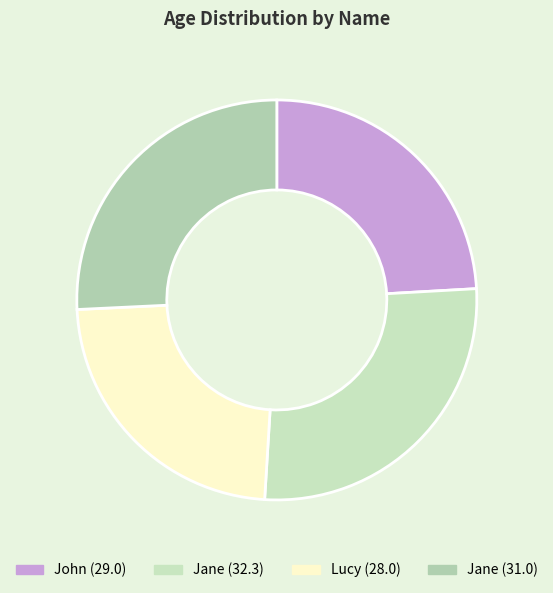

To the nearest percent, what is the difference between the largest and smallest slice percentages?

4%